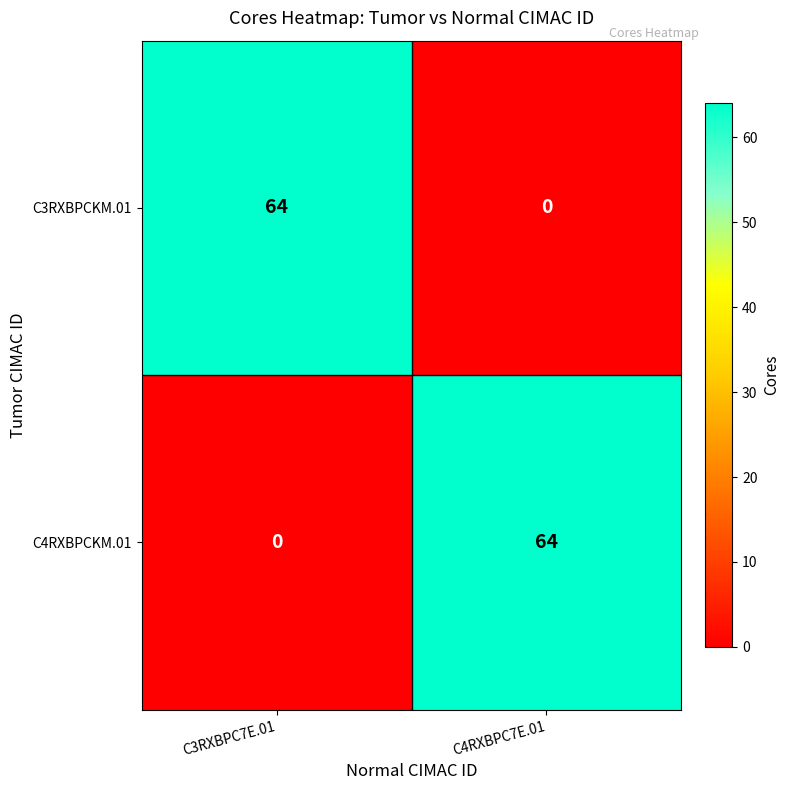

Rank the categories by C4RXBPCKM.01 value from lowest to highest.

C3RXBPC7E.01, C4RXBPC7E.01